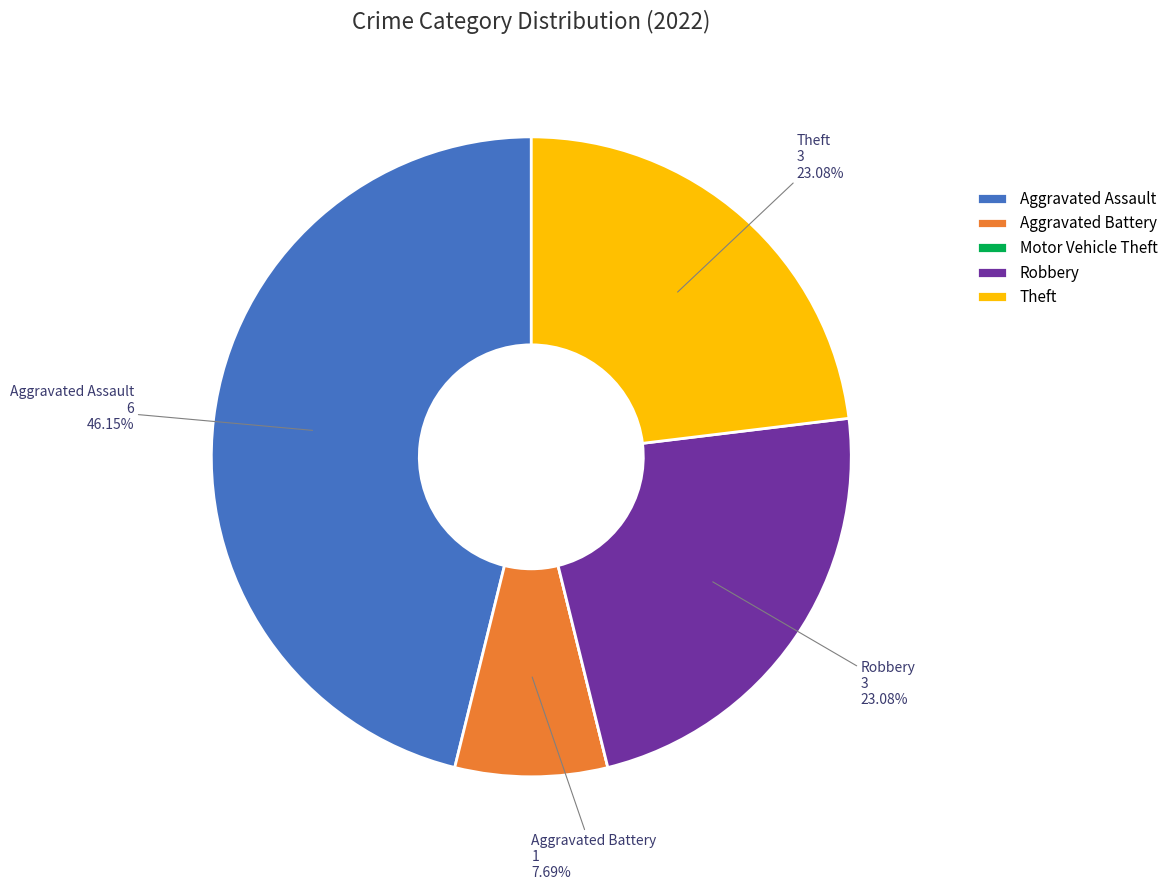

Does any single category account for the majority?

No